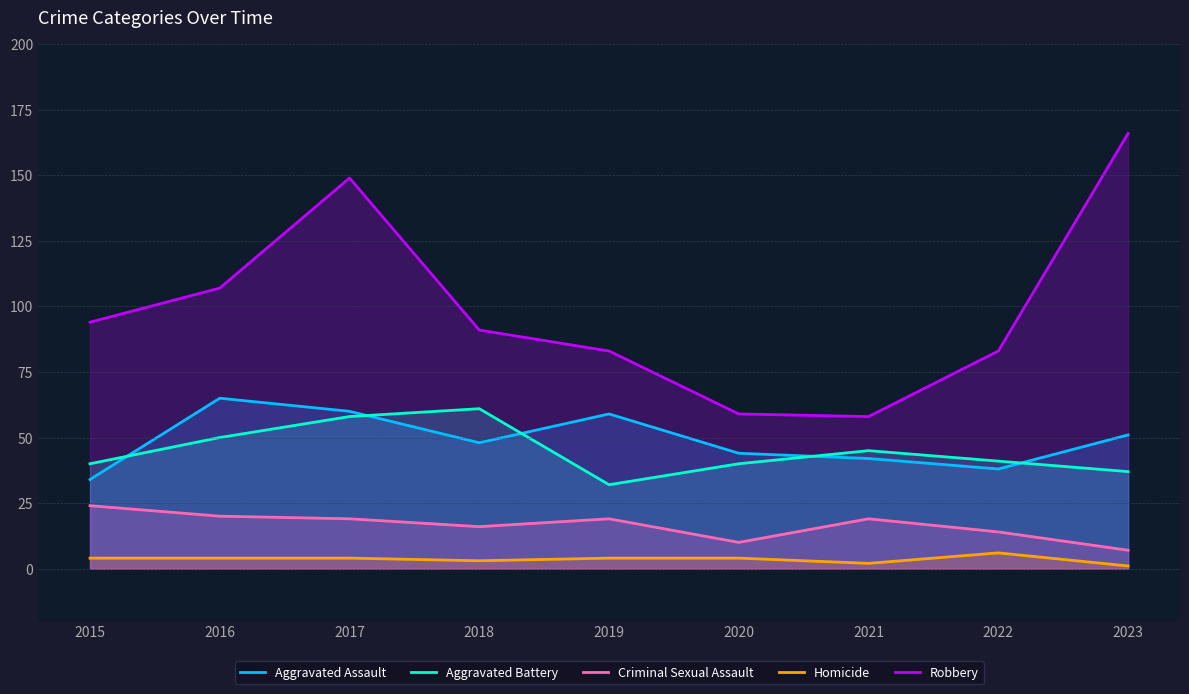

What is the difference between the highest and lowest values at 2017?

145